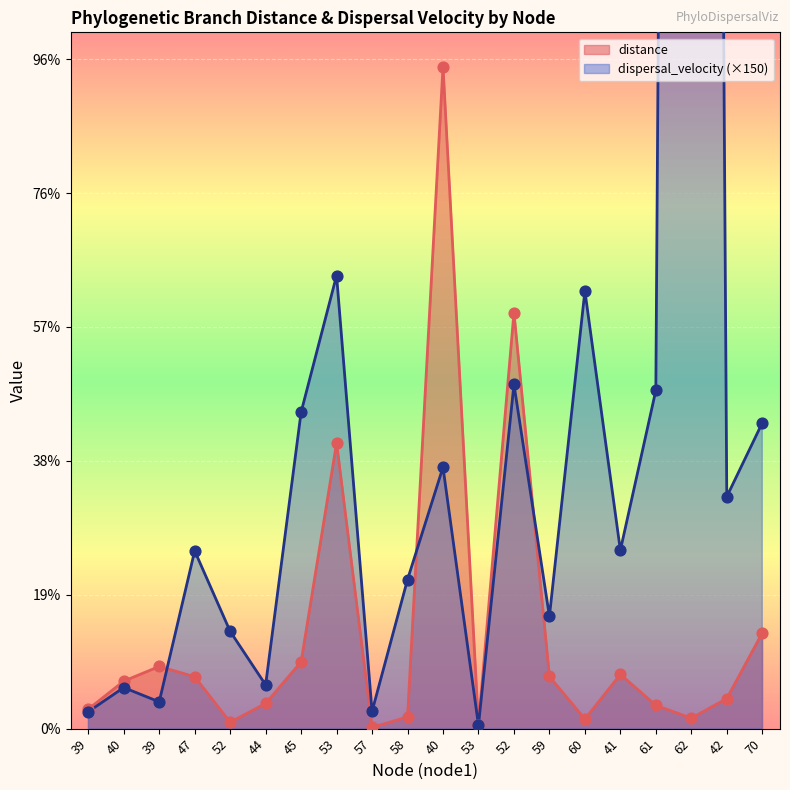

Which series contains the lowest Y value?

distance